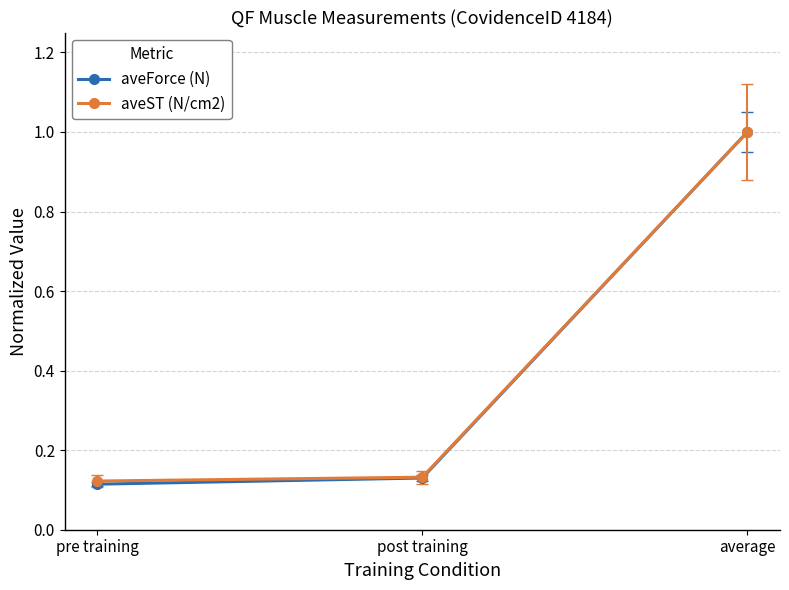

At which category is the sum across all series the highest?

average